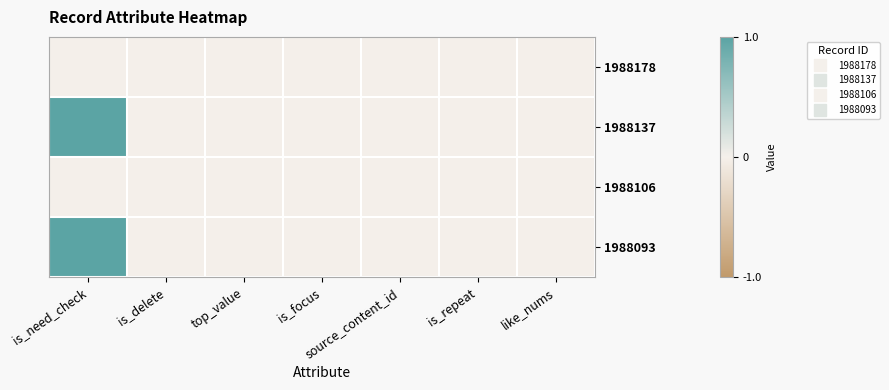

Reading left to right, what are all the values shown in this chart?

1988178: is_need_check=0	is_delete=0	top_value=0	is_focus=0	source_content_id=0	is_repeat=0	like_nums=0
1988137: is_need_check=1	is_delete=0	top_value=0	is_focus=0	source_content_id=0	is_repeat=0	like_nums=0
1988106: is_need_check=0	is_delete=0	top_value=0	is_focus=0	source_content_id=0	is_repeat=0	like_nums=0
1988093: is_need_check=1	is_delete=0	top_value=0	is_focus=0	source_content_id=0	is_repeat=0	like_nums=0